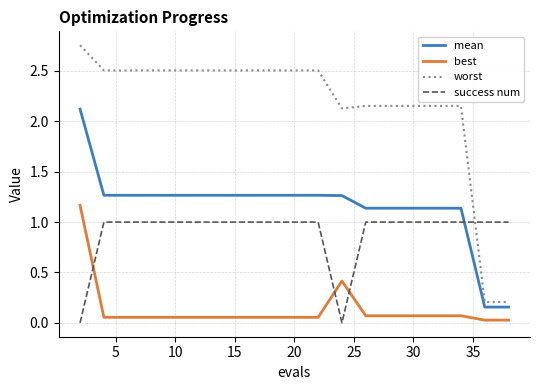

What are all the series names shown in the legend?

mean, best, worst, success num